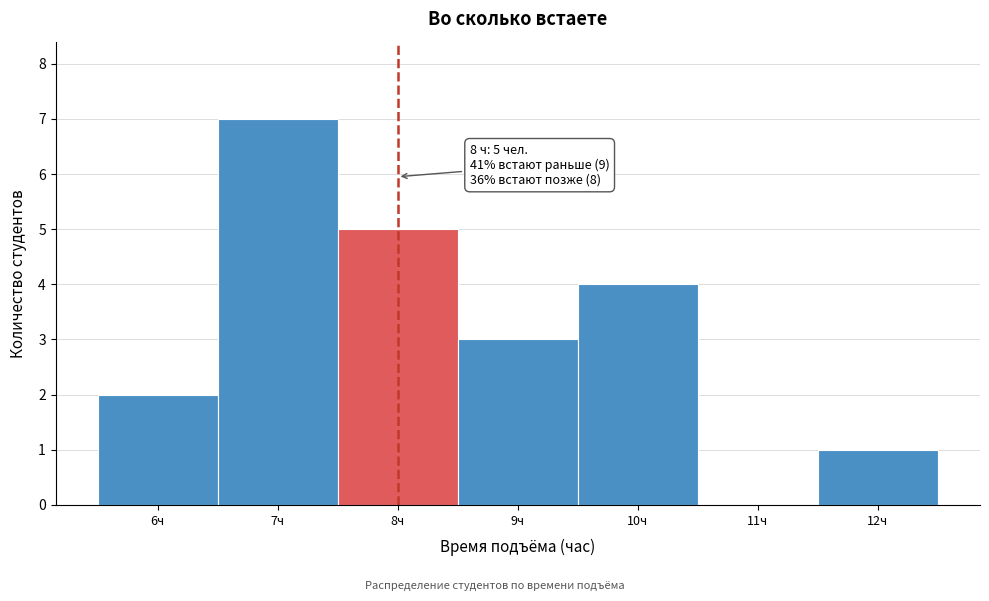

Over which range of the x-axis is the bar tallest?

6.5 to 7.5